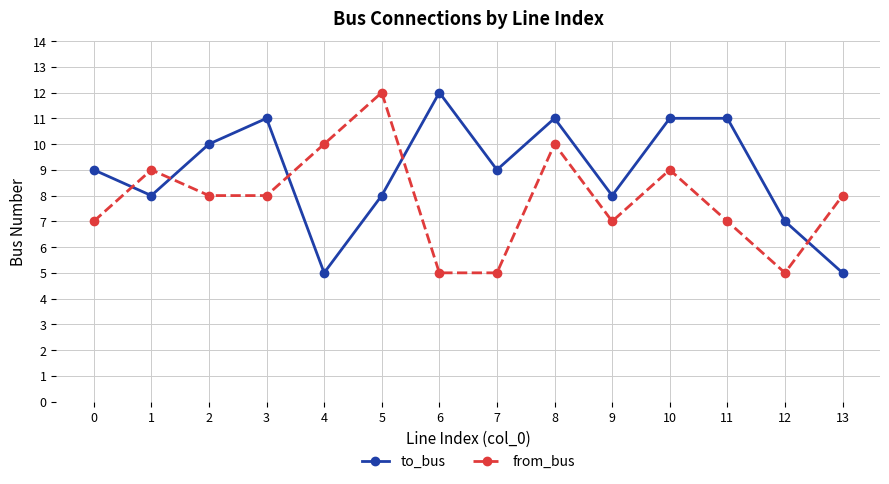

What is the difference between the highest and lowest values at 3?

3